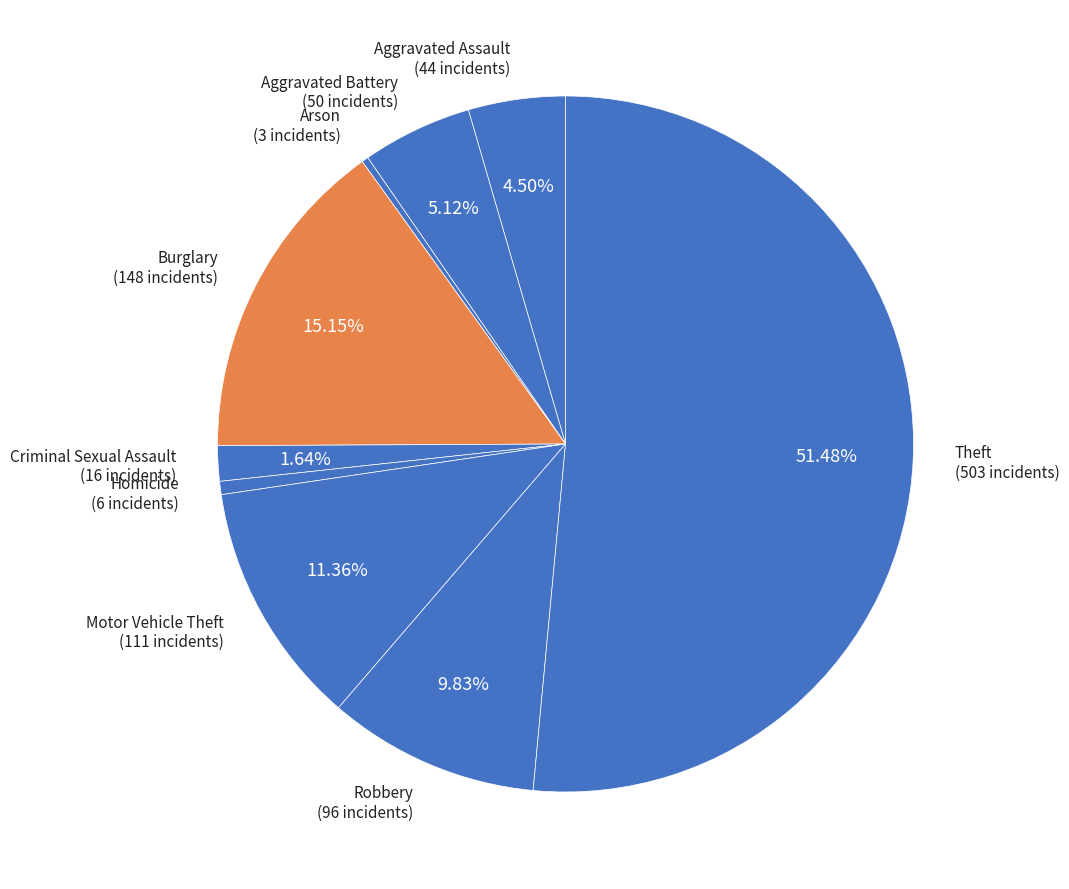

What is the largest slice in the pie chart?

Theft